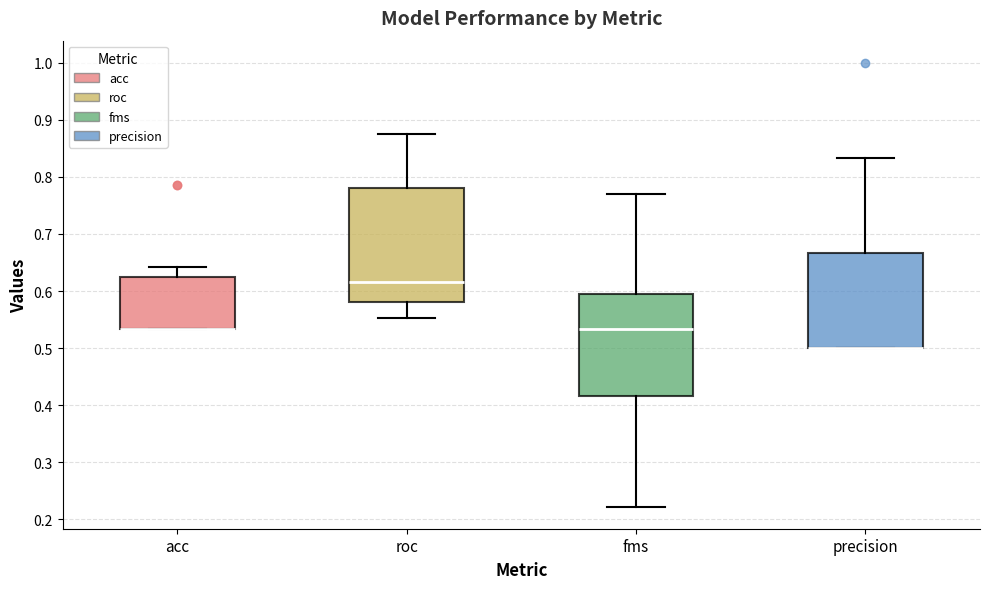

Reading left to right, transcribe this box plot: for each box, give where its median line is, the range the box spans, and where its two whiskers end, as read against the y-axis. The values are not printed on the chart, so give them approximately, as read against the axis.

acc: median 0.53 (drawn on the box's lower edge), box 0.53 to 0.63, whiskers 0.53 to 0.64
roc: median 0.62, box 0.58 to 0.78, whiskers 0.55 to 0.88
fms: median 0.53, box 0.42 to 0.59, whiskers 0.22 to 0.77
precision: median 0.50 (drawn on the box's lower edge), box 0.50 to 0.67, whiskers 0.50 to 0.83